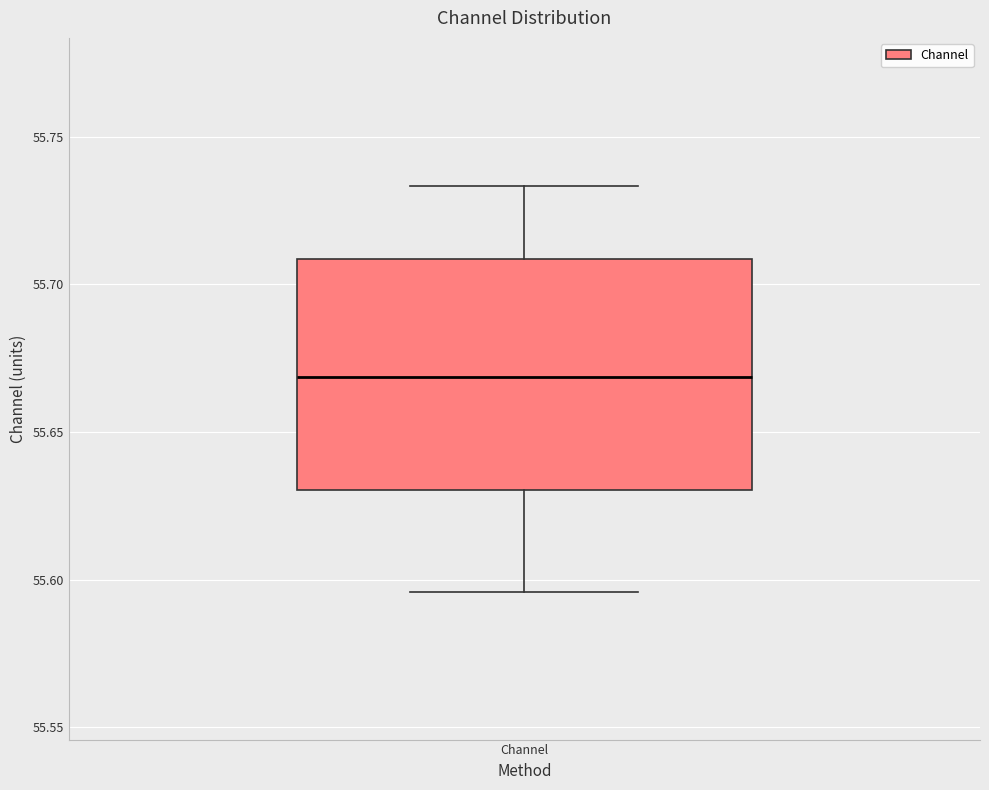

Read this box plot against the y-axis: the position of the median line, the range covered by the box, and the ends of both whiskers. The values are not printed on the chart, so give them approximately, as read against the axis.

median 55.670, box 55.630 to 55.710, whiskers 55.595 to 55.735